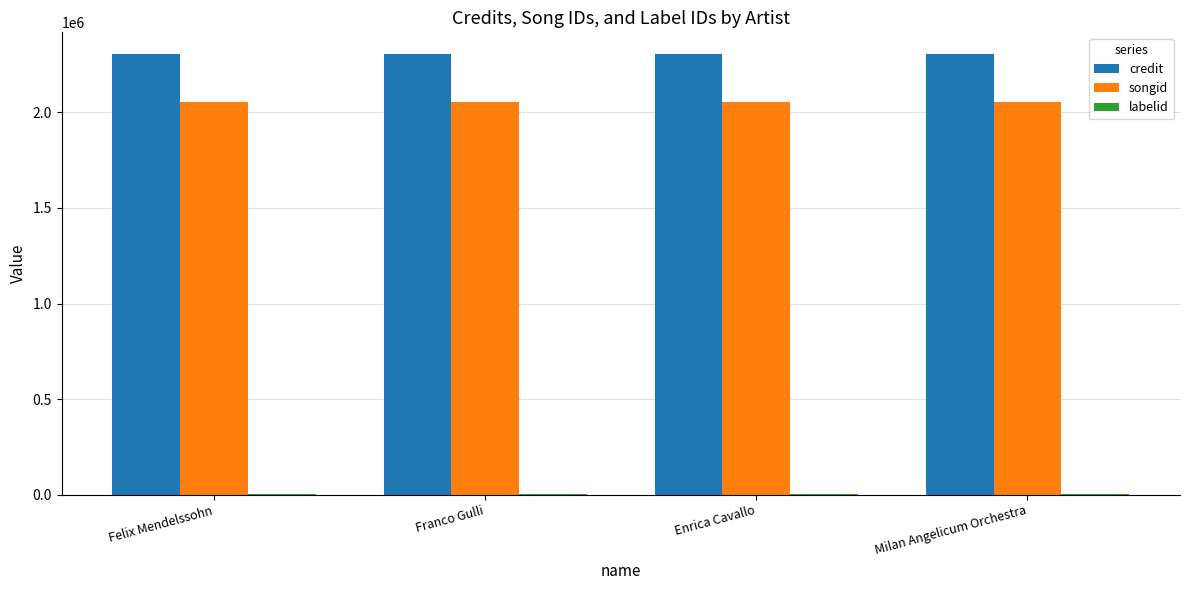

What is the maximum value shown in the chart?

2303292